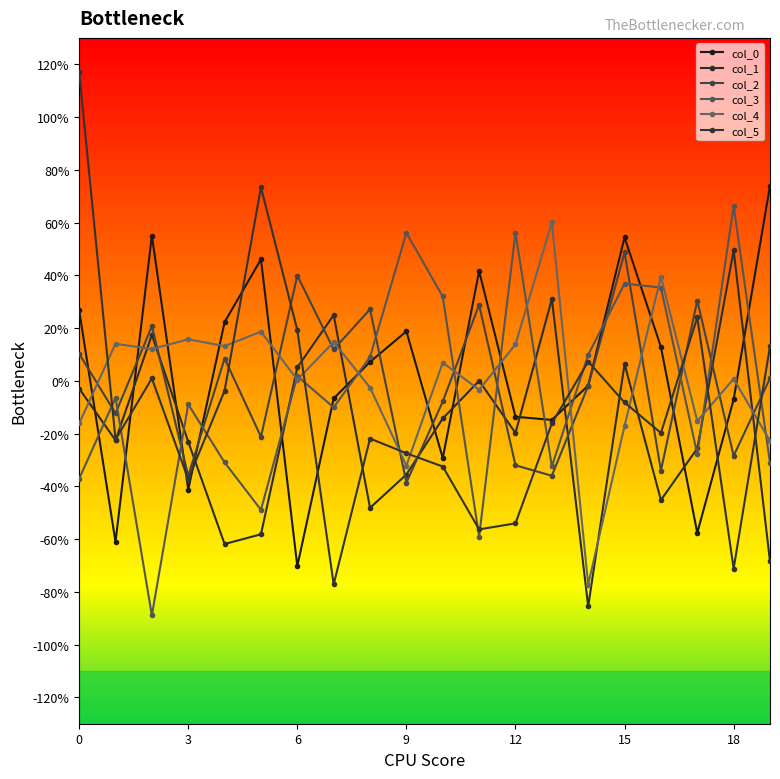

True or false: col_4 has more than 2 points higher than both neighbors.

True